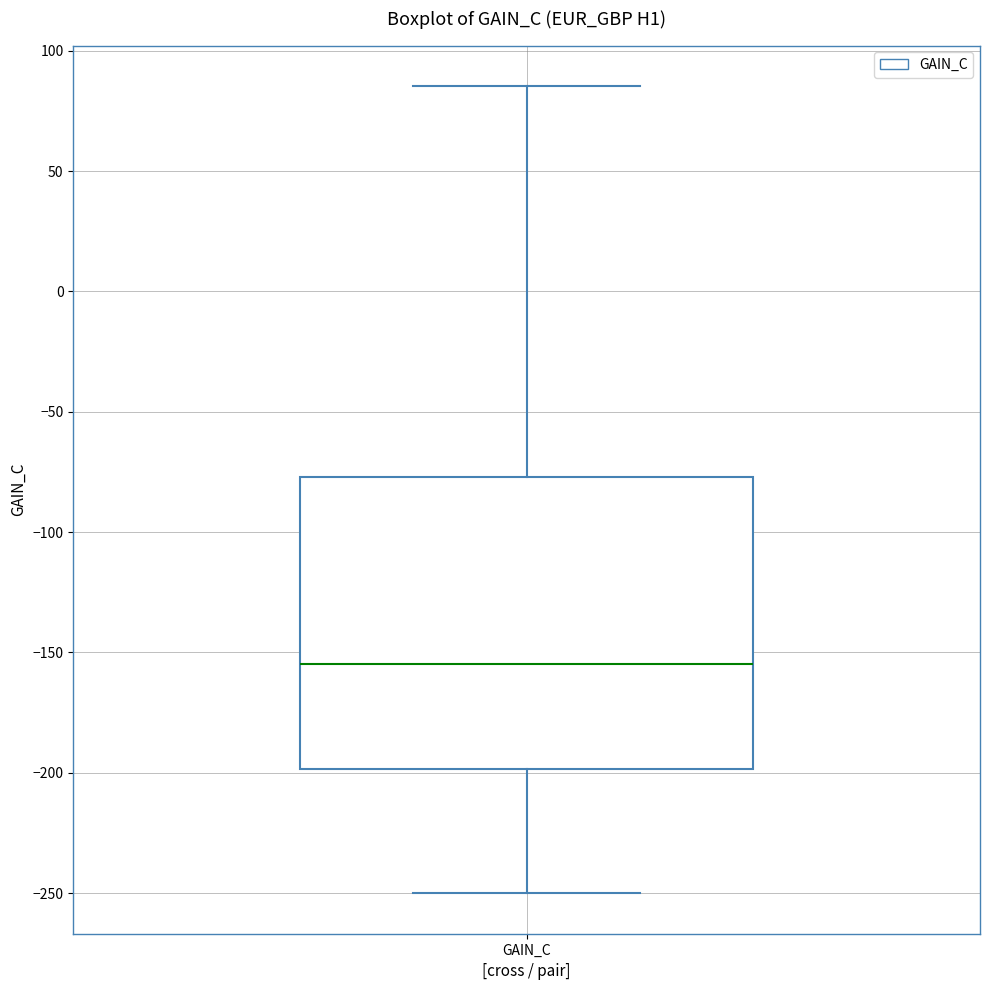

Read this box plot against the y-axis: the position of the median line, the range covered by the box, and the ends of both whiskers. The values are not printed on the chart, so give them approximately, as read against the axis.

median -155, box -200 to -75, whiskers -250 to 85